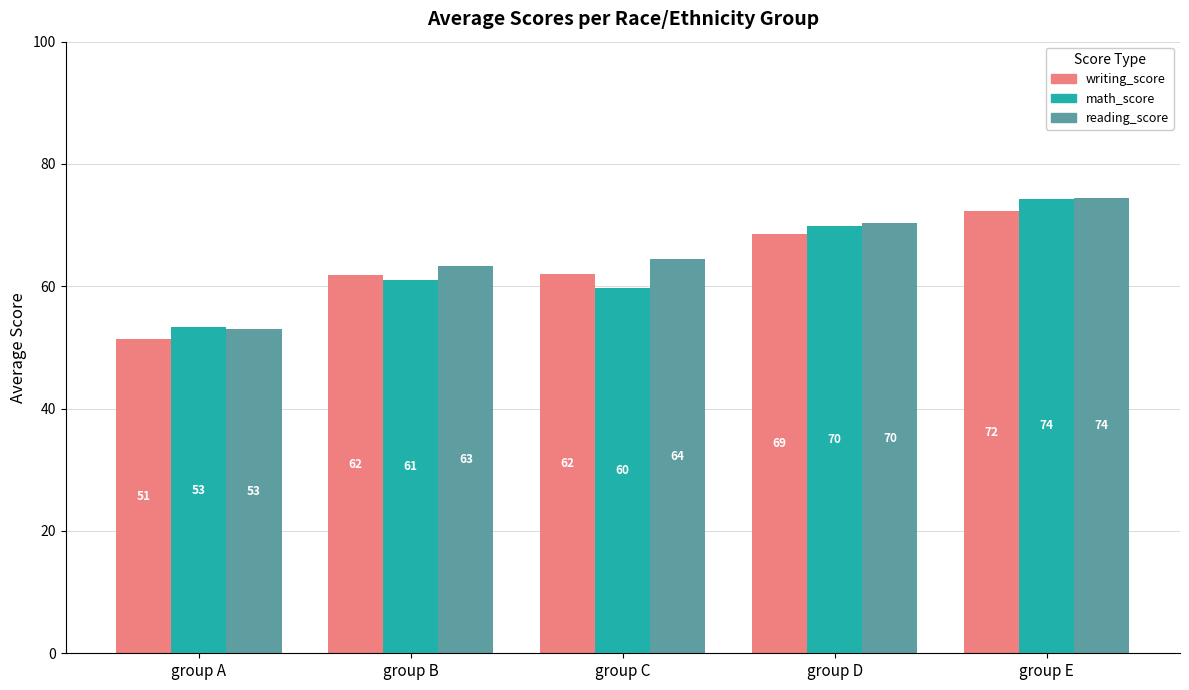

What is the spread (max minus min) of values at group A?

2.0